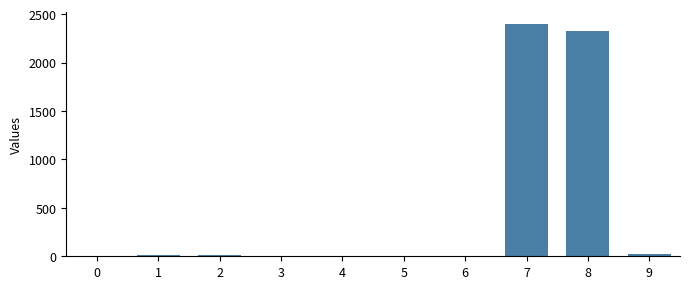

What is the maximum value shown in the chart?

2398